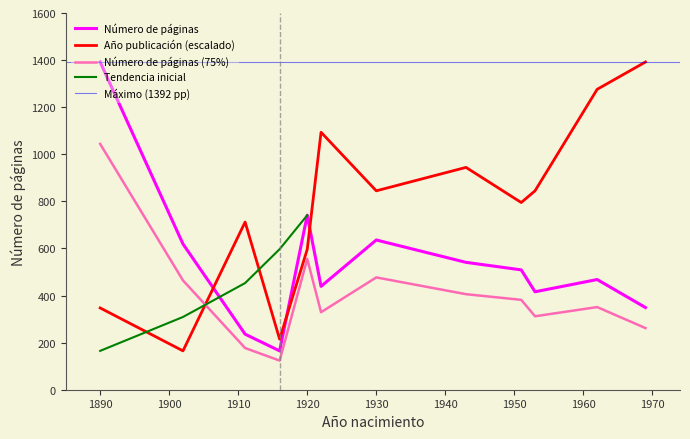

Read the Número de páginas value at 1962.

468.0